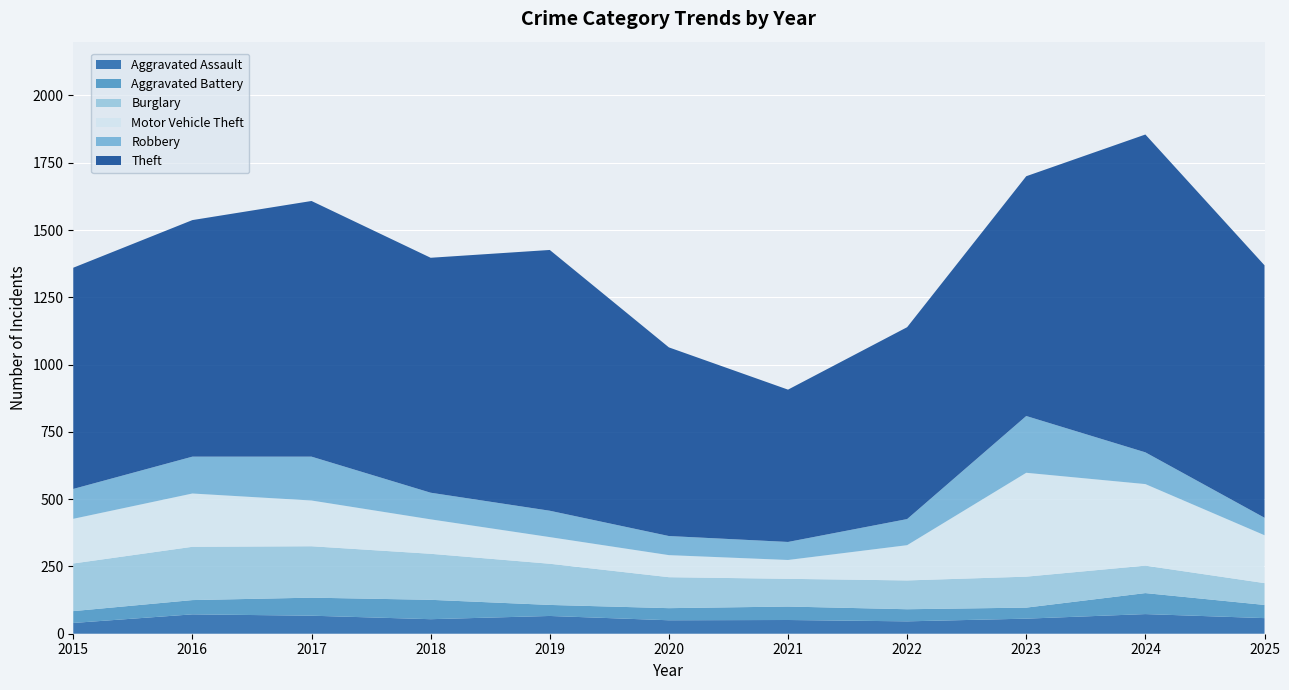

Reading left to right, transcribe all the data shown in this chart.

Aggravated Assault: 40	72	67	54	66	50	51	46	56	73	58
Aggravated Battery: 44	53	67	72	41	45	50	45	41	78	49
Burglary: 177	198	191	171	153	115	103	107	115	102	81
Motor Vehicle Theft: 166	198	170	128	99	82	70	131	386	303	178
Robbery: 111	137	163	99	98	71	67	97	211	118	65
Theft: 822	879	950	873	969	701	566	713	891	1181	938